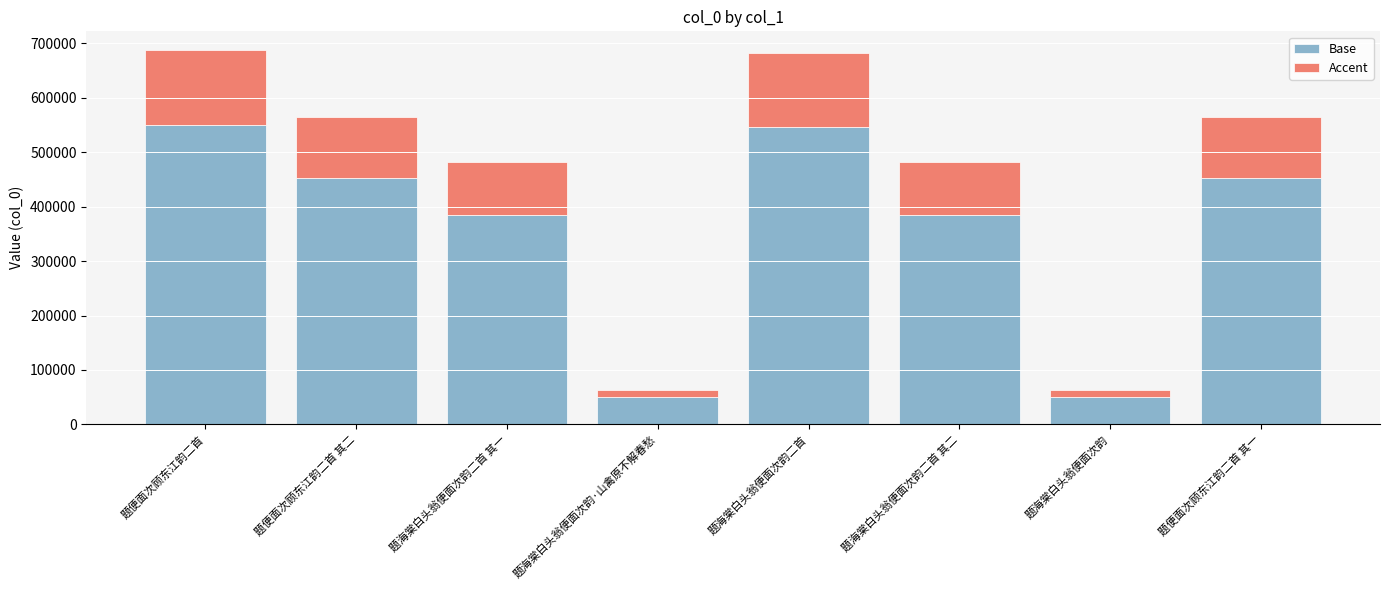

The value of Base at 题便面次顾东江韵二首 is 809626. True or false?

False